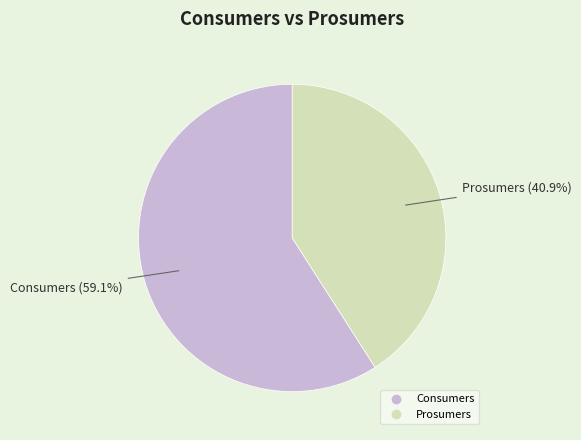

Between Prosumers and Consumers, which is larger?

Consumers